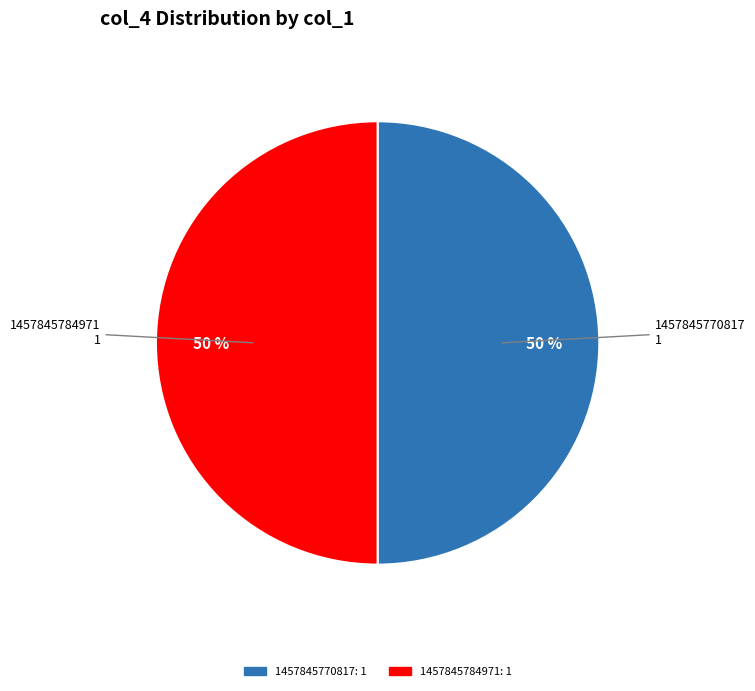

To the nearest percent, what is the average slice percentage?

50%